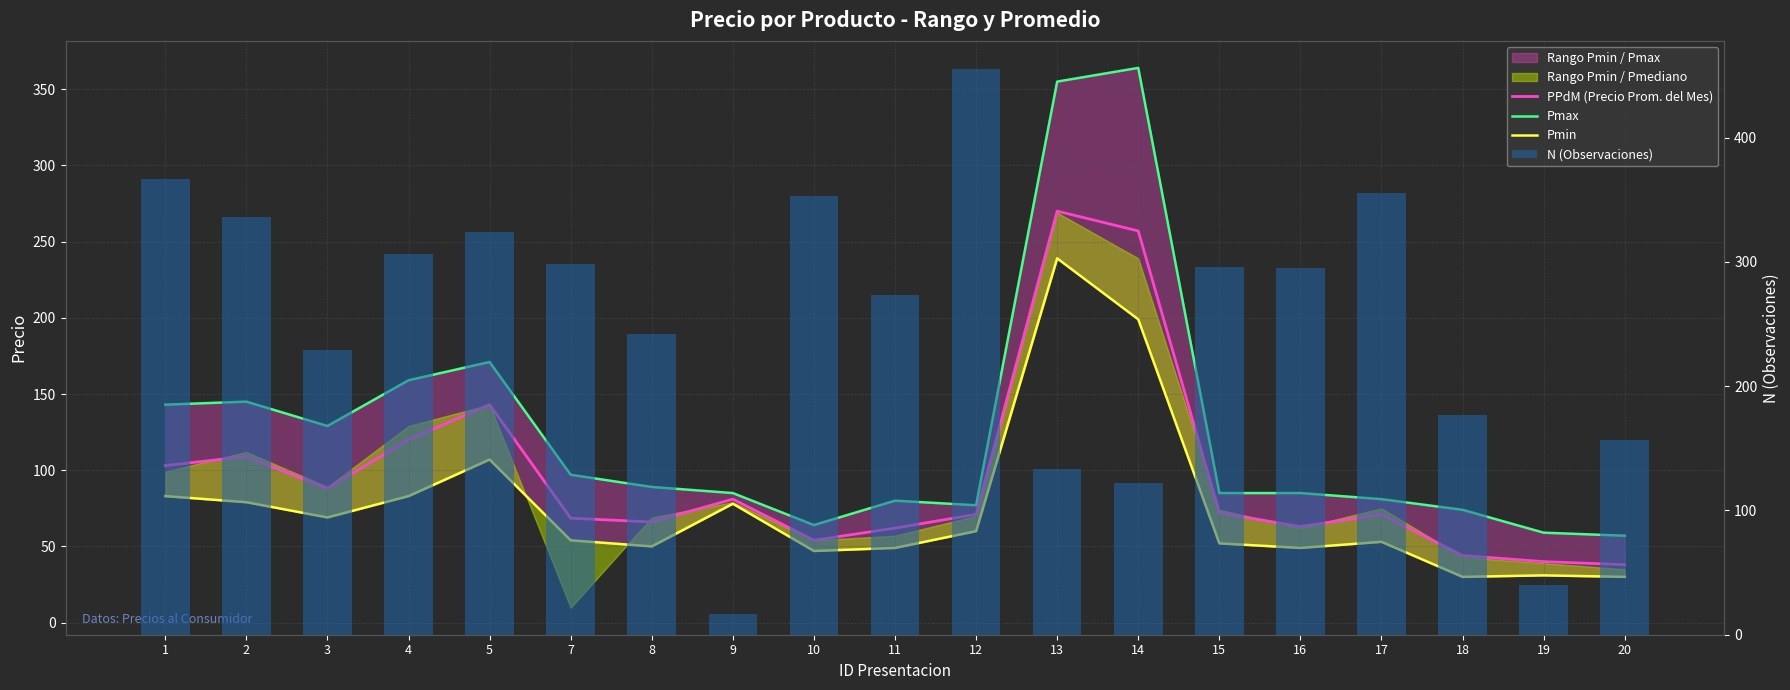

Reading right to left, extract all data points from this chart.

PPdM (Precio Prom. del Mes): 20=38.0	19=40.0	18=44.0	17=71.0	16=63.0	15=72.0	14=257.0	13=270.0	12=71.0	11=62.0	10=54.0	9=81.0	8=66.0	7=68.5	5=143.0	4=120.0	3=88.0	2=109.0	1=103.0
Pmax: 20=57.0	19=59.0	18=74.0	17=81.0	16=85.0	15=85.0	14=364.0	13=355.0	12=77.0	11=80.0	10=64.0	9=85.0	8=89.0	7=97.0	5=171.0	4=159.0	3=129.0	2=145.0	1=143.0
Pmin: 20=30.0	19=31.0	18=30.0	17=53.0	16=49.0	15=52.0	14=199.0	13=239.0	12=60.0	11=49.0	10=47.0	9=78.0	8=50.0	7=54.0	5=107.0	4=83.0	3=69.0	2=79.0	1=83.0
N (Observaciones): 20=157.0	19=40.0	18=177.0	17=355.0	16=295.0	15=296.0	14=122.0	13=133.0	12=455.0	11=273.0	10=353.0	9=17.0	8=242.0	7=298.0	5=324.0	4=306.0	3=229.0	2=336.0	1=367.0